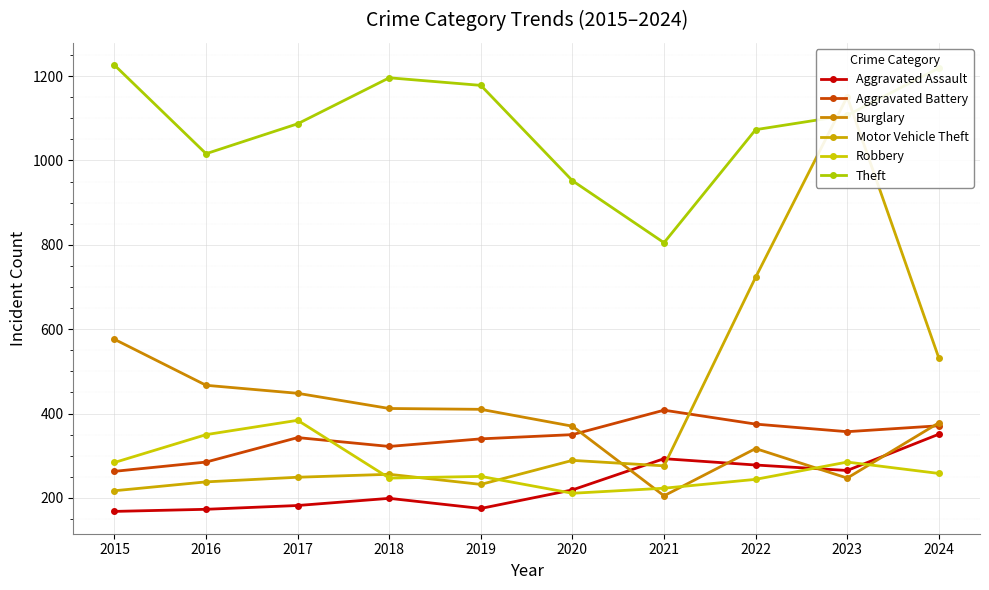

True or false: Aggravated Assault has a value of 442 at 2022.

False